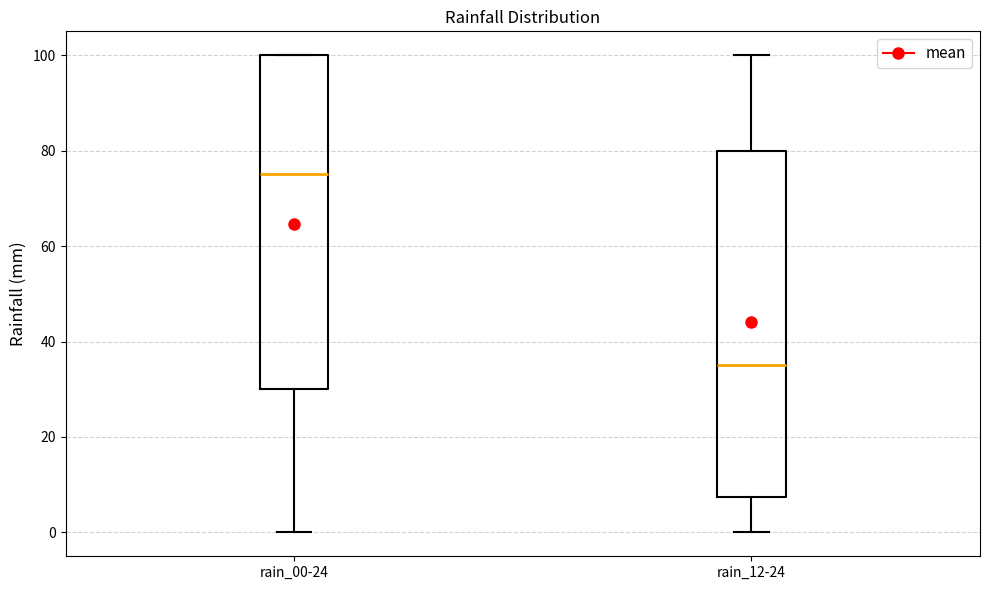

Reading left to right, transcribe this box plot: for each box, give where its median line is, the range the box spans, and where its two whiskers end, as read against the y-axis. The values are not printed on the chart, so give them approximately, as read against the axis.

rain_00-24: median 76, box 30 to 100, whiskers 0 to 100
rain_12-24: median 36, box 8 to 80, whiskers 0 to 100